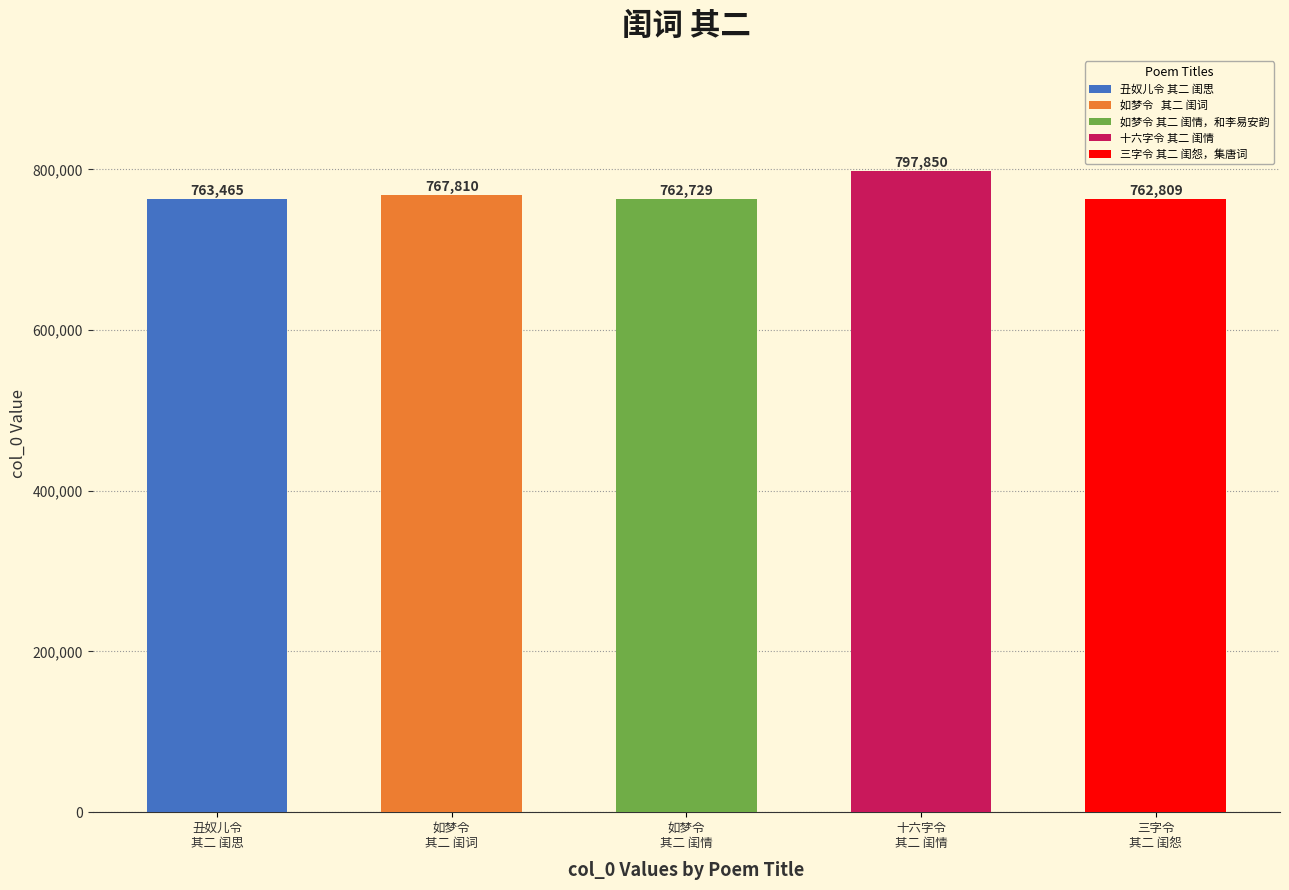

Between 丑奴儿令 其二 闺思 and 十六字令 其二 闺情, which is larger?

十六字令 其二 闺情